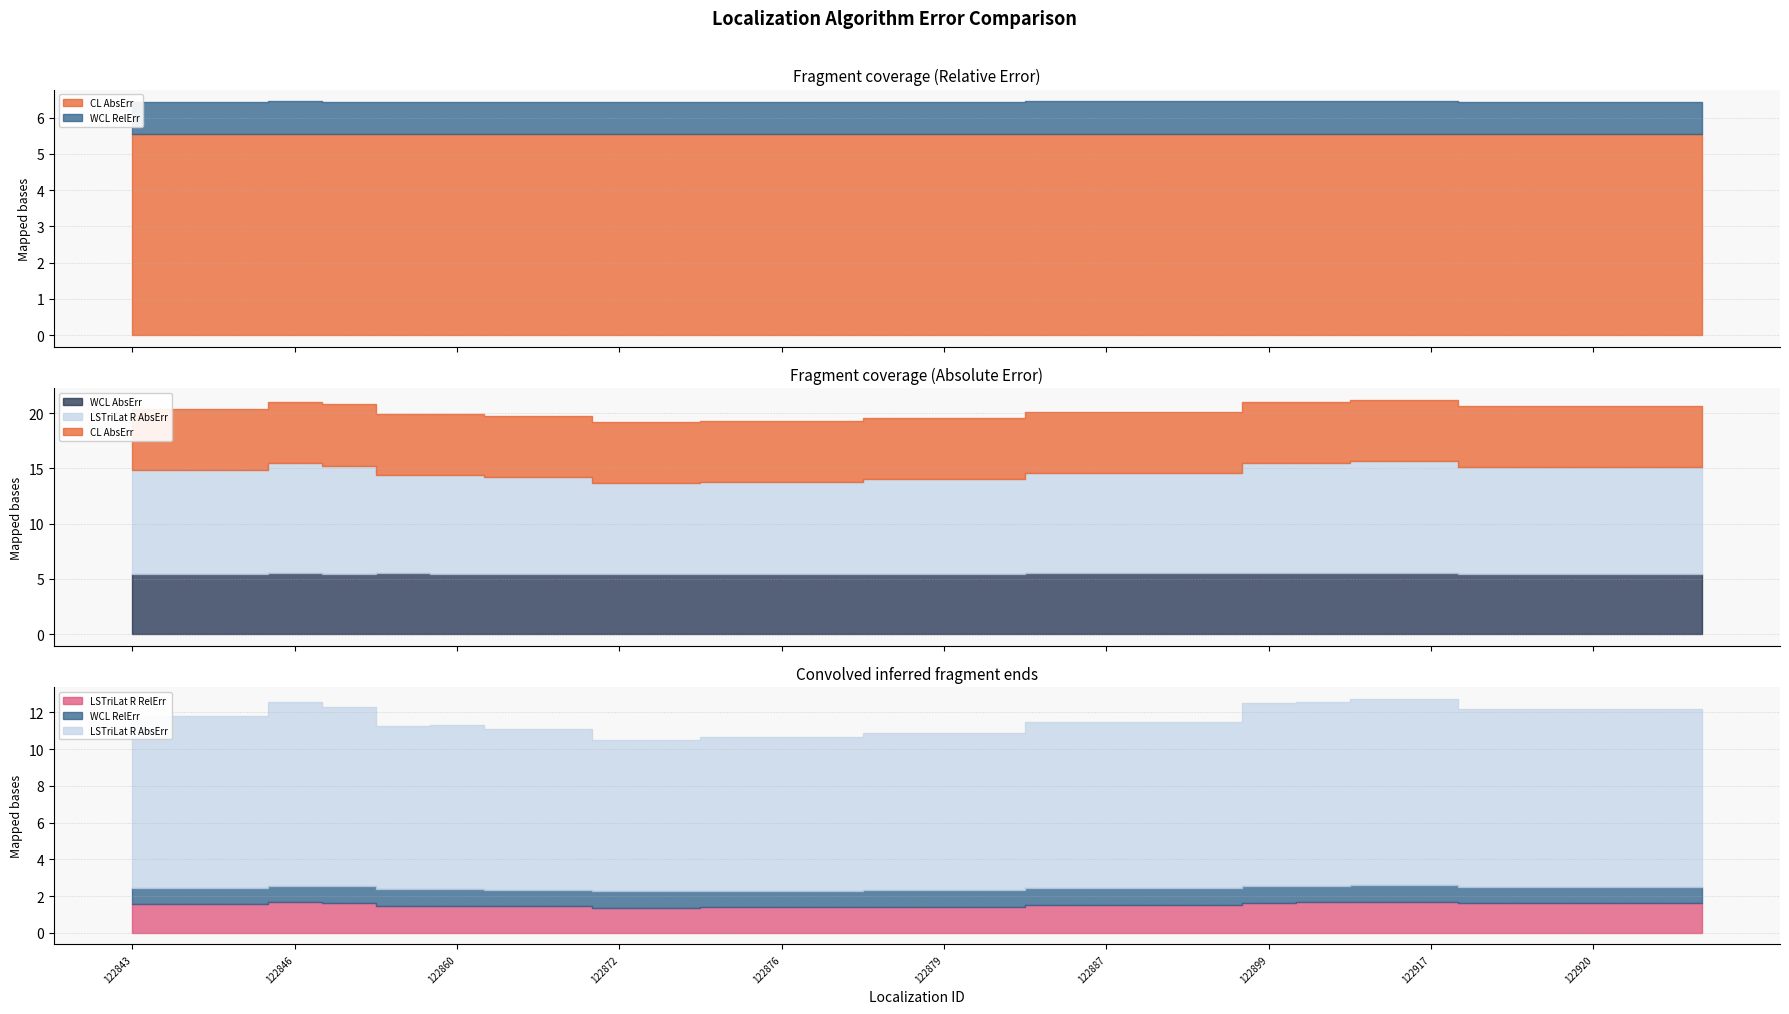

The LSTriLat R AbsErr series shows 9.7 at 122920. True or false?

True